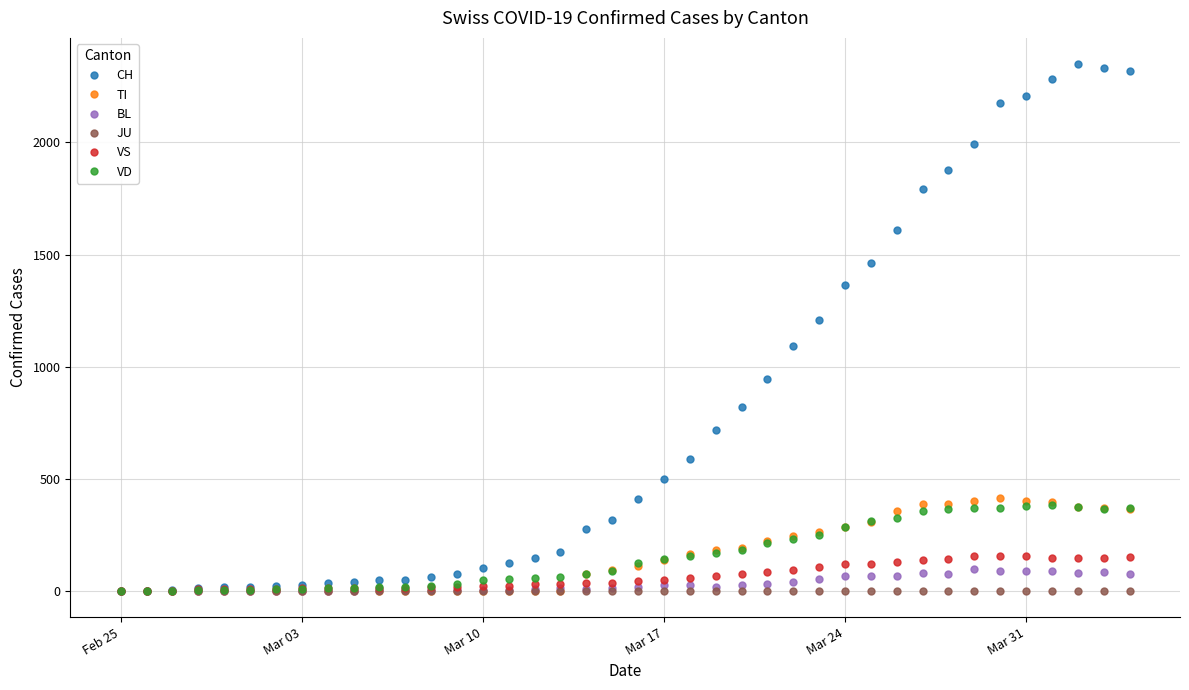

What is the highest value of the VD series?

383